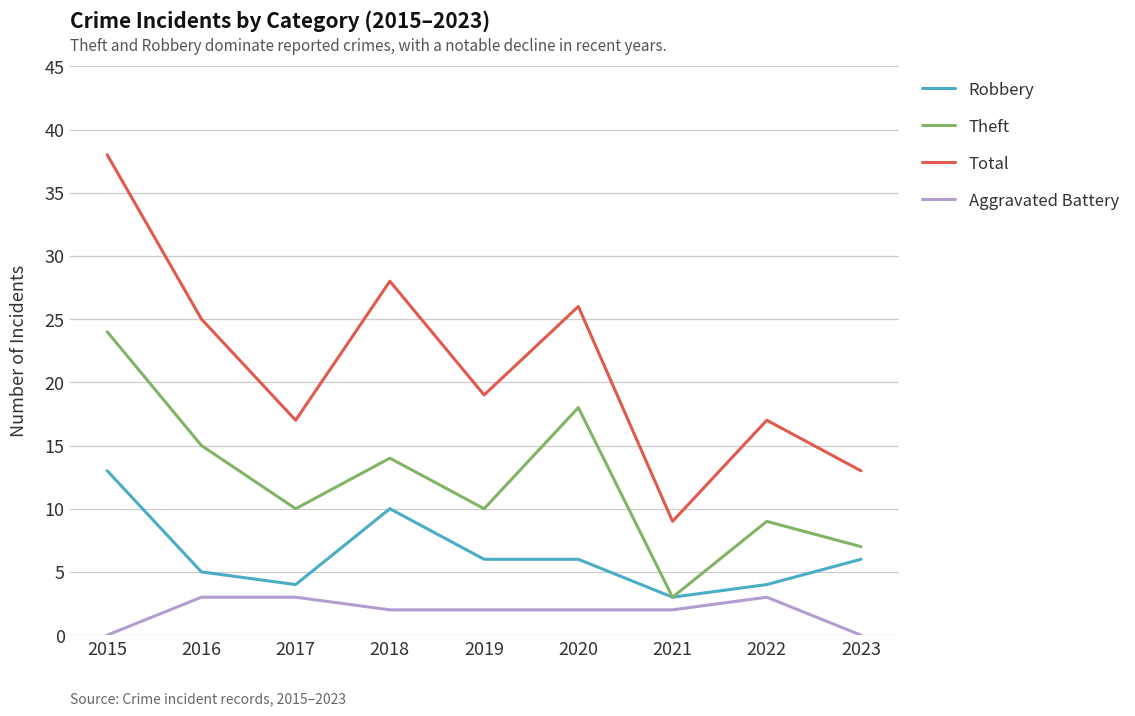

List the series in order of their peak value, lowest first.

Aggravated Battery, Robbery, Theft, Total